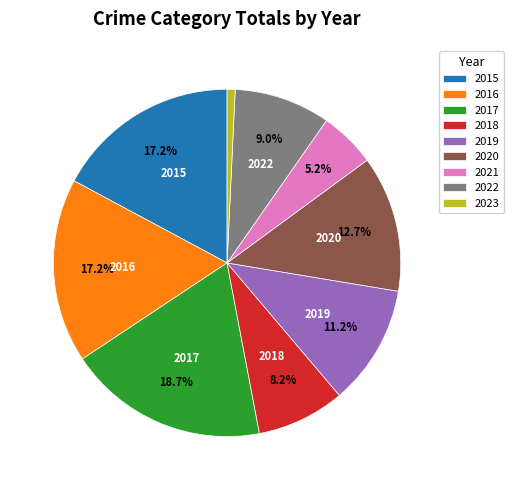

To the nearest percent, what percentage of the pie is 2020?

13%